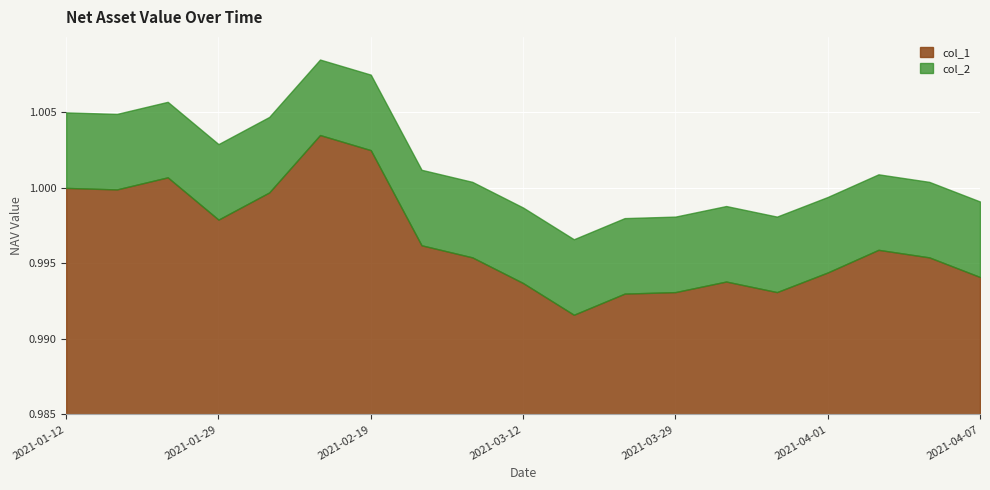

Reading left to right, list all the values displayed in this chart.

col_1: 2021-01-12=1.0	2021-01-15=1.0	2021-01-22=1.0	2021-01-29=1.0	2021-02-05=1.0	2021-02-10=1.0	2021-02-19=1.0	2021-02-26=1.0	2021-03-05=1.0	2021-03-12=1.0	2021-03-19=1.0	2021-03-26=1.0	2021-03-29=1.0	2021-03-30=1.0	2021-03-31=1.0	2021-04-01=1.0	2021-04-02=1.0	2021-04-06=1.0	2021-04-07=1.0
col_2: 2021-01-12=1.0	2021-01-15=1.0	2021-01-22=1.0	2021-01-29=1.0	2021-02-05=1.0	2021-02-10=1.0	2021-02-19=1.0	2021-02-26=1.0	2021-03-05=1.0	2021-03-12=1.0	2021-03-19=1.0	2021-03-26=1.0	2021-03-29=1.0	2021-03-30=1.0	2021-03-31=1.0	2021-04-01=1.0	2021-04-02=1.0	2021-04-06=1.0	2021-04-07=1.0